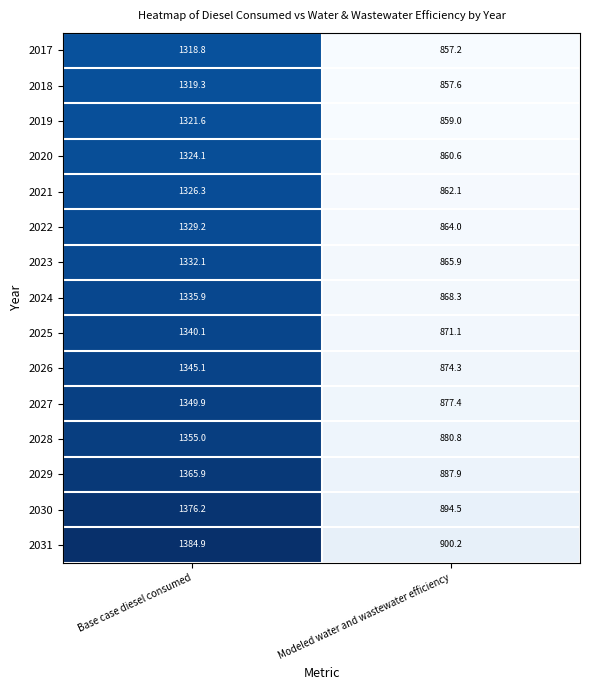

What is the greatest value displayed?

1384.9